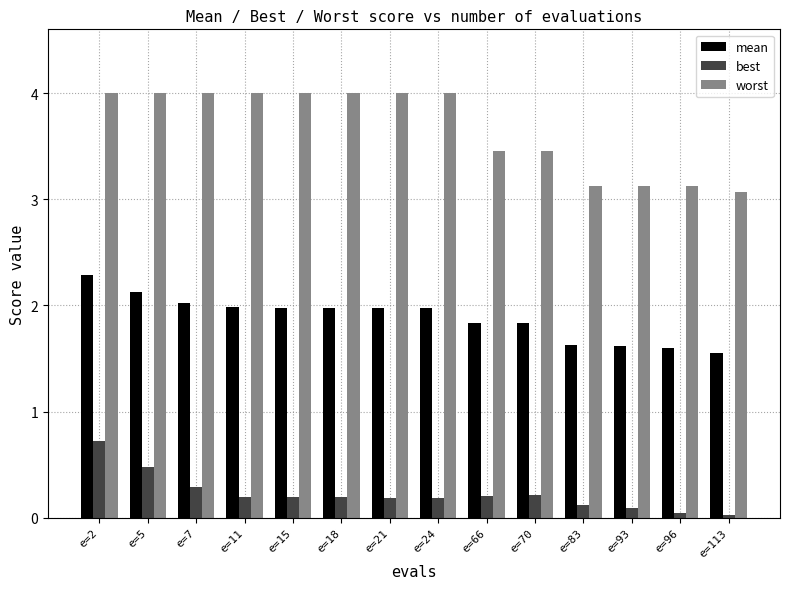

The mean series shows 2.0 at e=21. True or false?

True